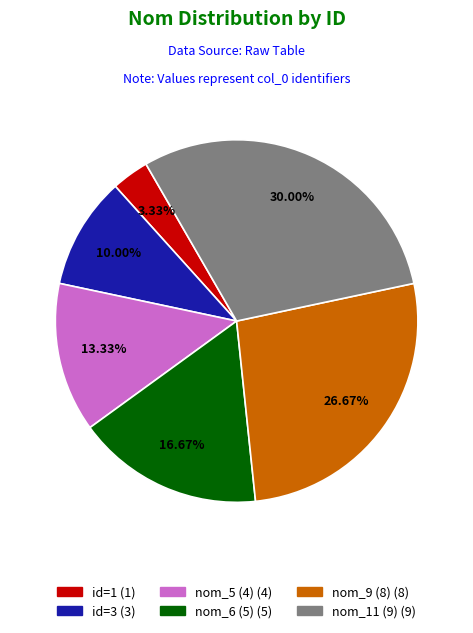

Does any single category account for the majority?

No